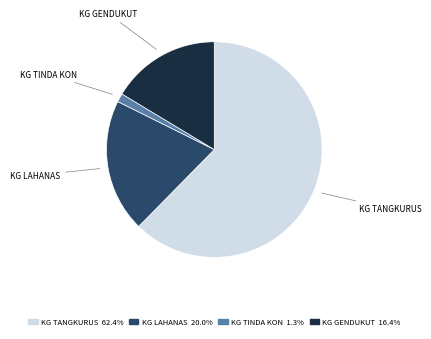

Which category has the biggest portion of the pie?

KG TANGKURUS